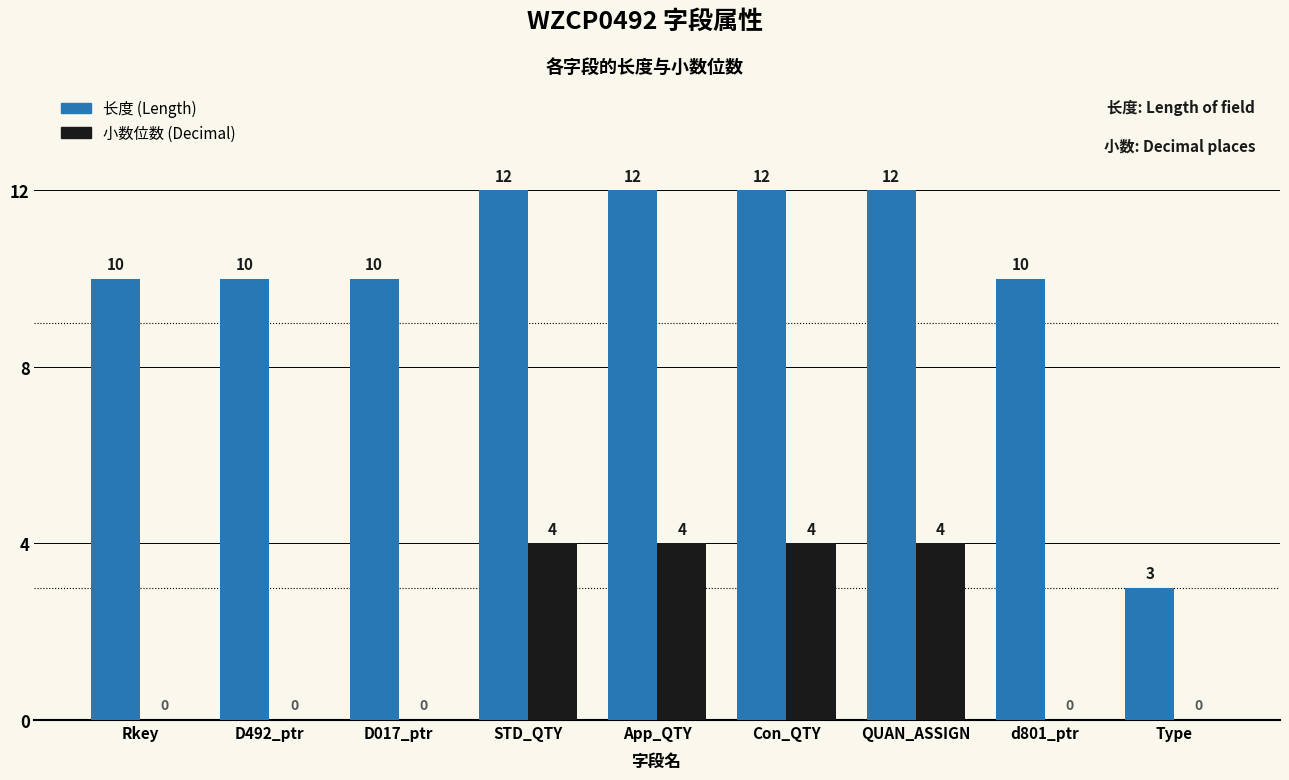

What is the highest value of the 长度 (Length) series?

12